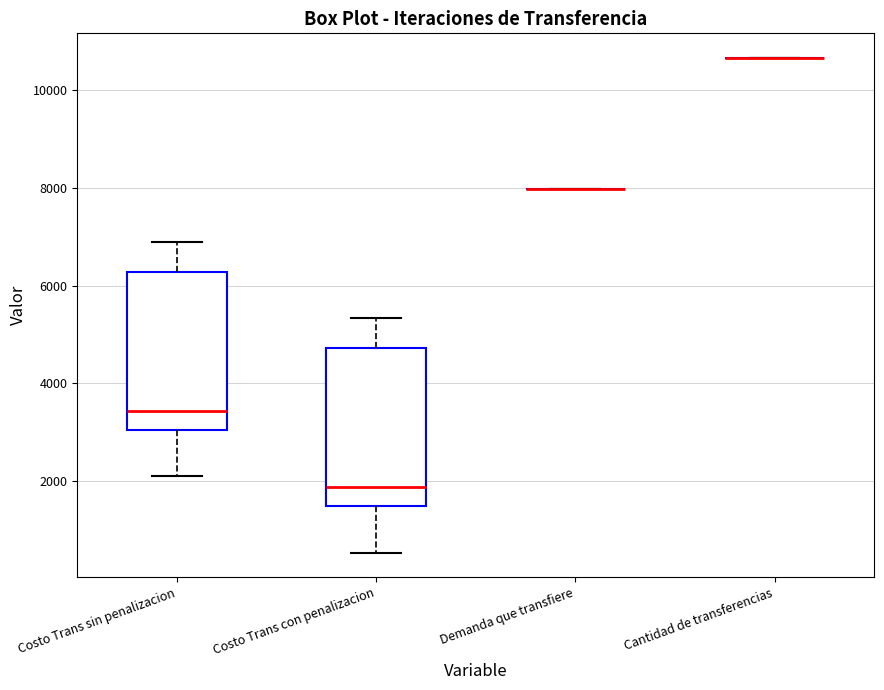

Reading left to right, transcribe this box plot: for each box, give where its median line is, the range the box spans, and where its two whiskers end, as read against the y-axis. The values are not printed on the chart, so give them approximately, as read against the axis.

Costo Trans sin penalizacion: median 3400, box 3000 to 6200, whiskers 2000 to 6800
Costo Trans con penalizacion: median 1800, box 1400 to 4800, whiskers 600 to 5400
Demanda que transfiere: box collapsed to a line at 8000, whiskers 8000 to 8000
Cantidad de transferencias: box collapsed to a line at 10600, whiskers 10600 to 10600